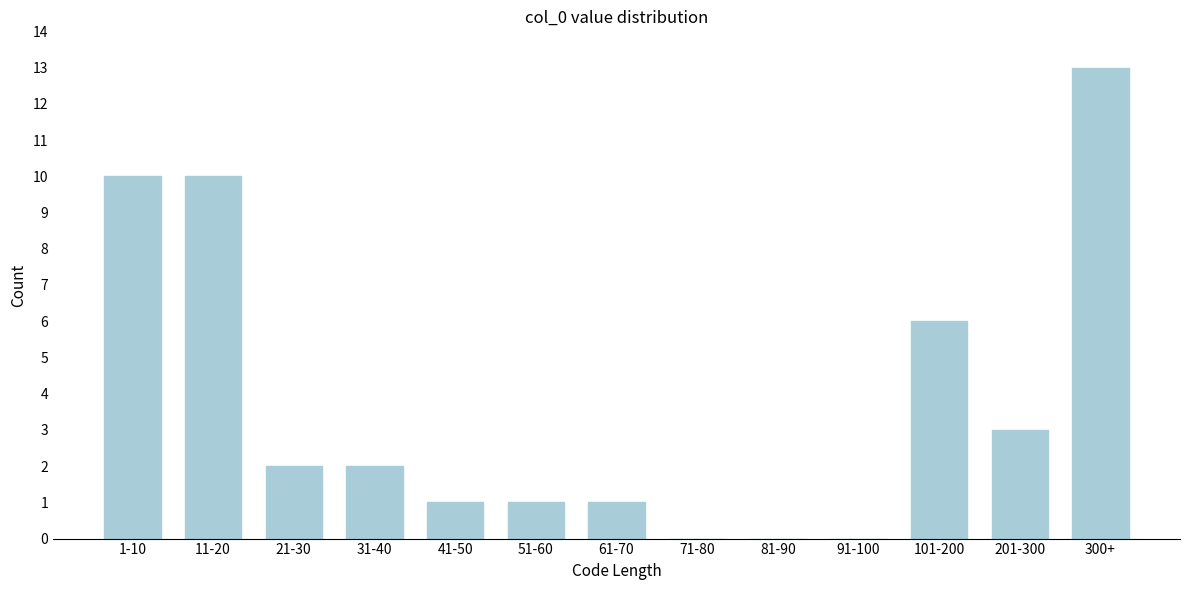

Reading right to left, what are all the values shown in this chart?

300+=13	201-300=3	101-200=6	91-100=0	81-90=0	71-80=0	61-70=1	51-60=1	41-50=1	31-40=2	21-30=2	11-20=10	1-10=10